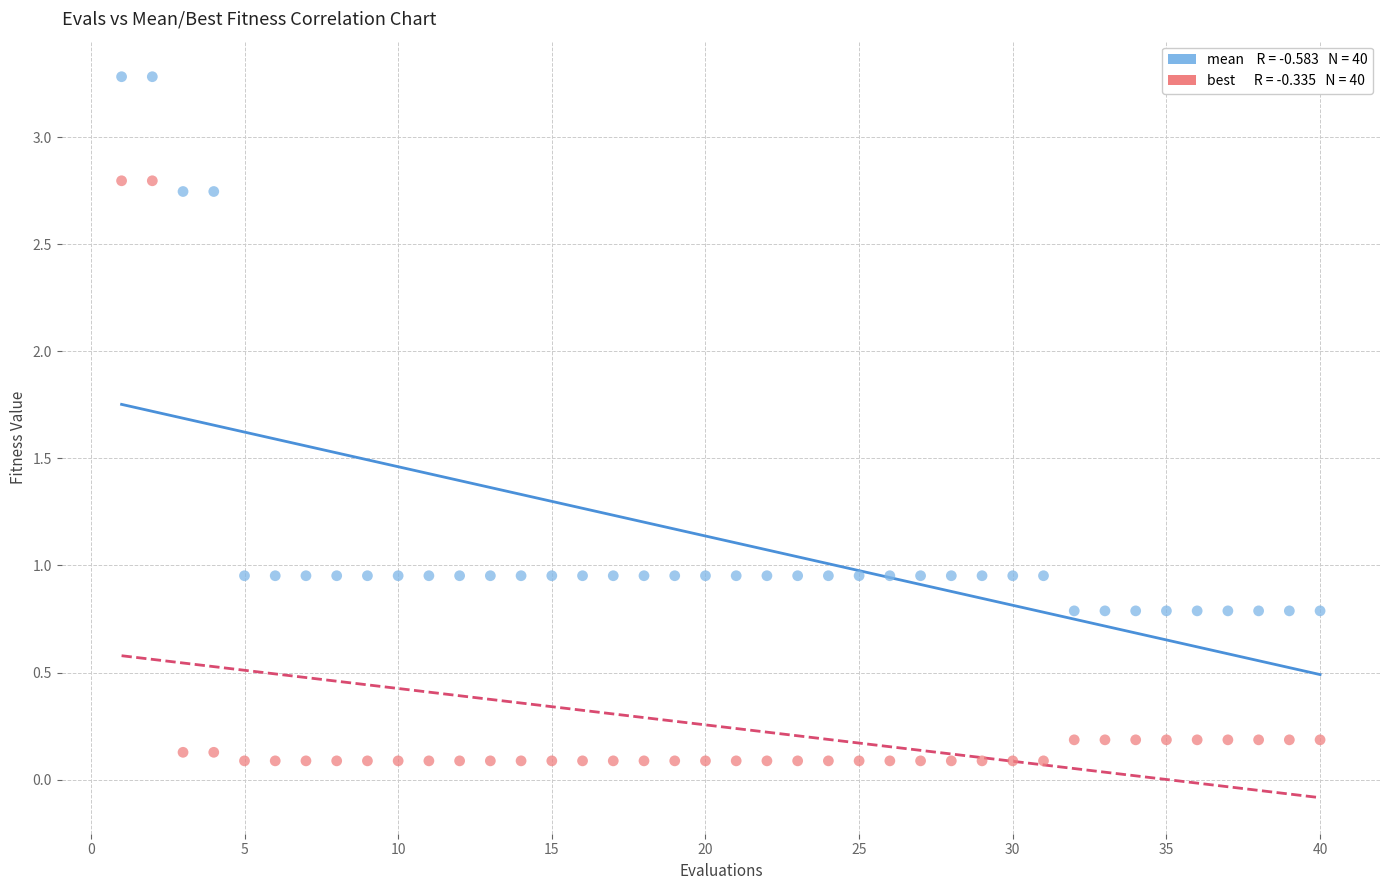

Across all data points, what is the range of X values (max minus min)?

39.0